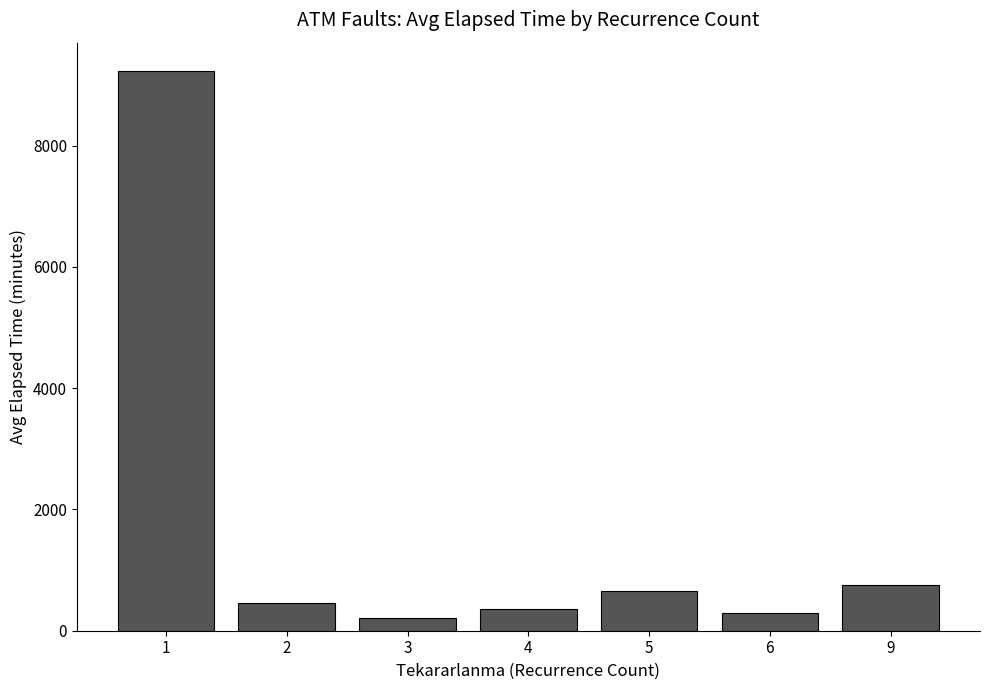

What is the sum of all values?

11994.7